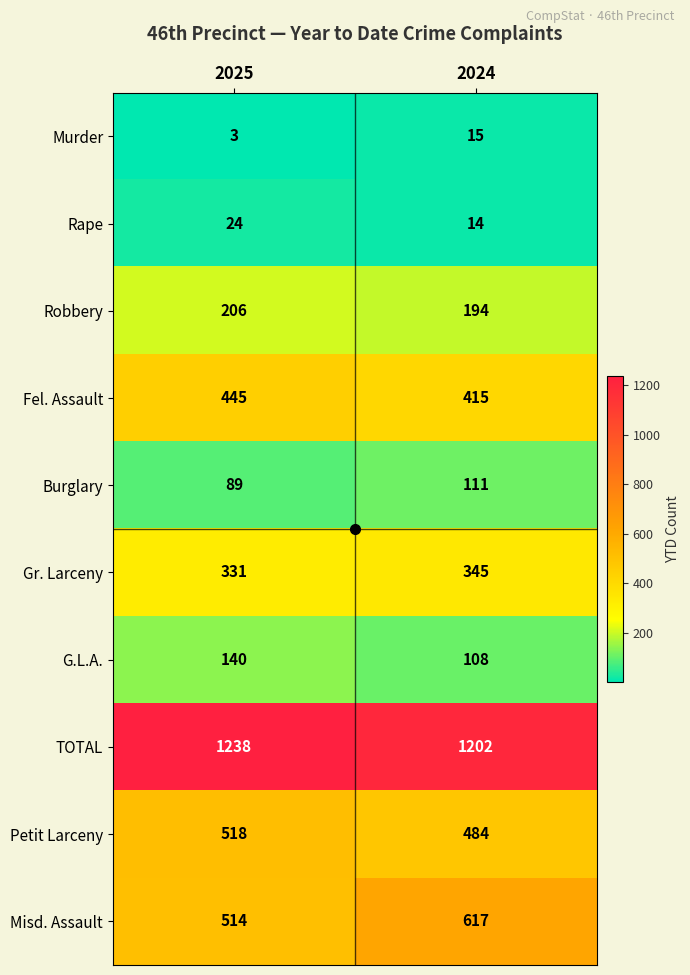

Is it true that Misd. Assault equals 1009 at 2024?

False